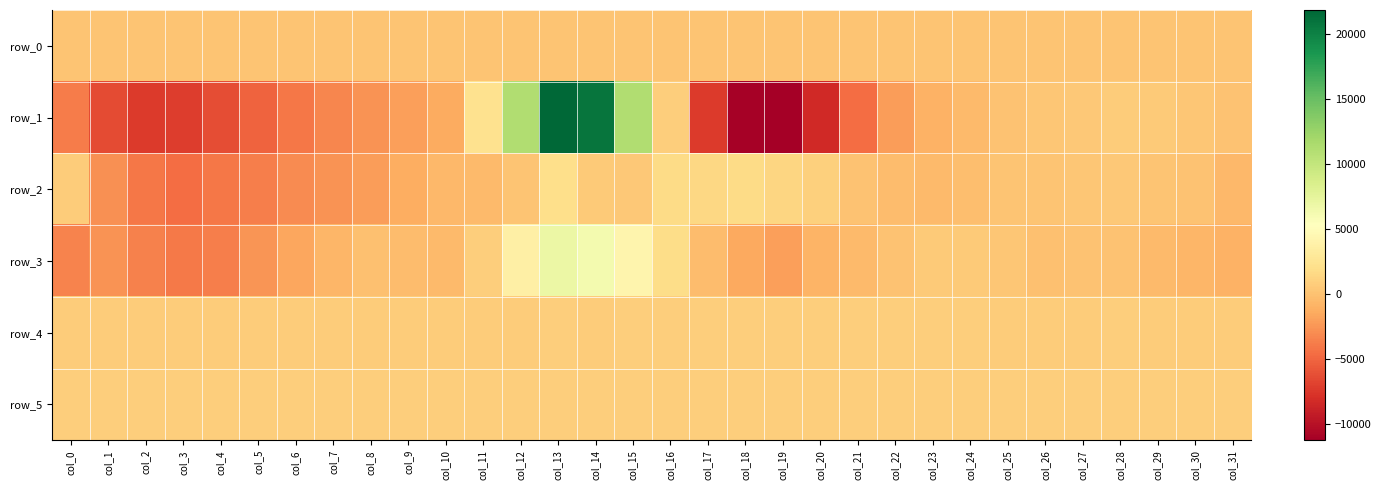

What is the smallest value displayed?

-11245.0